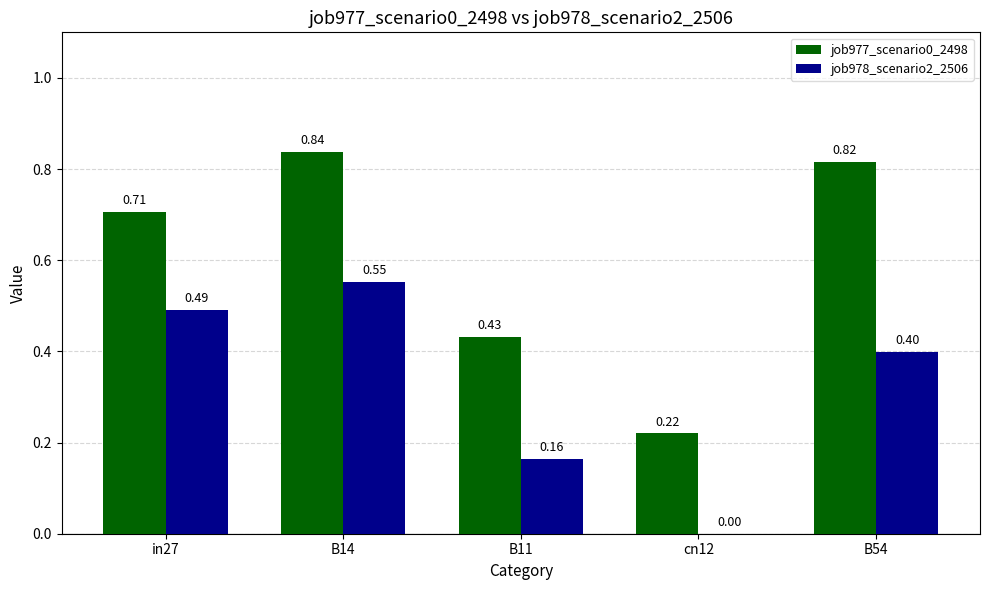

What is the sum of the job977_scenario0_2498 values at B14 and B11?

1.3